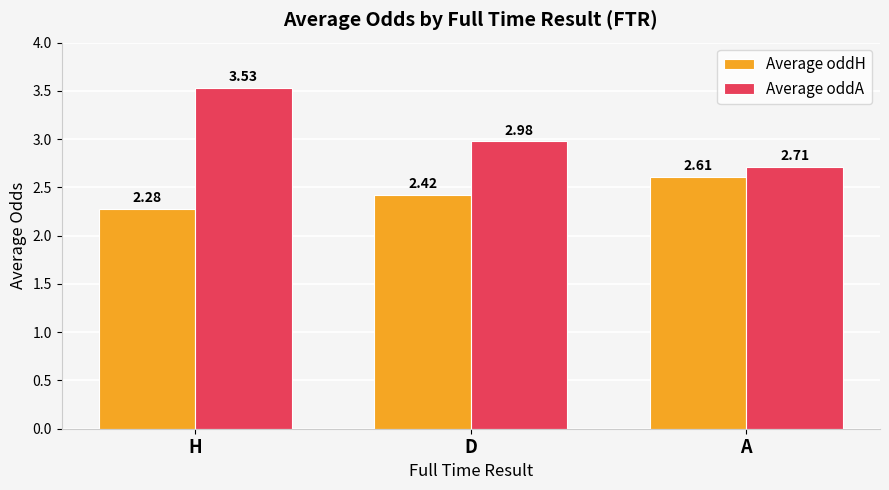

Between H and A, which series saw the biggest shift?

Average oddA